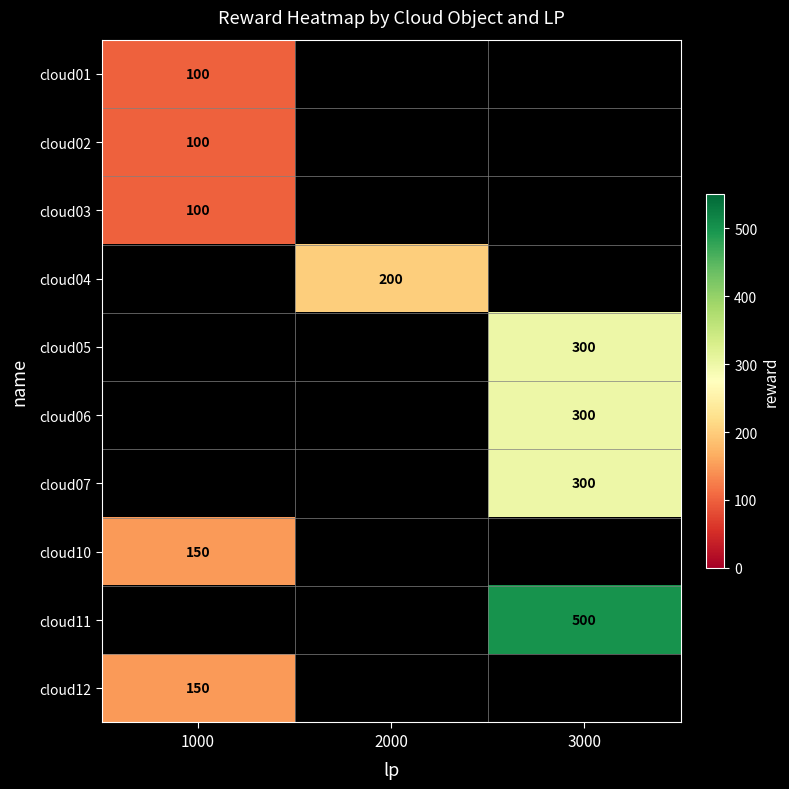

How many categories are shown in the chart?

3